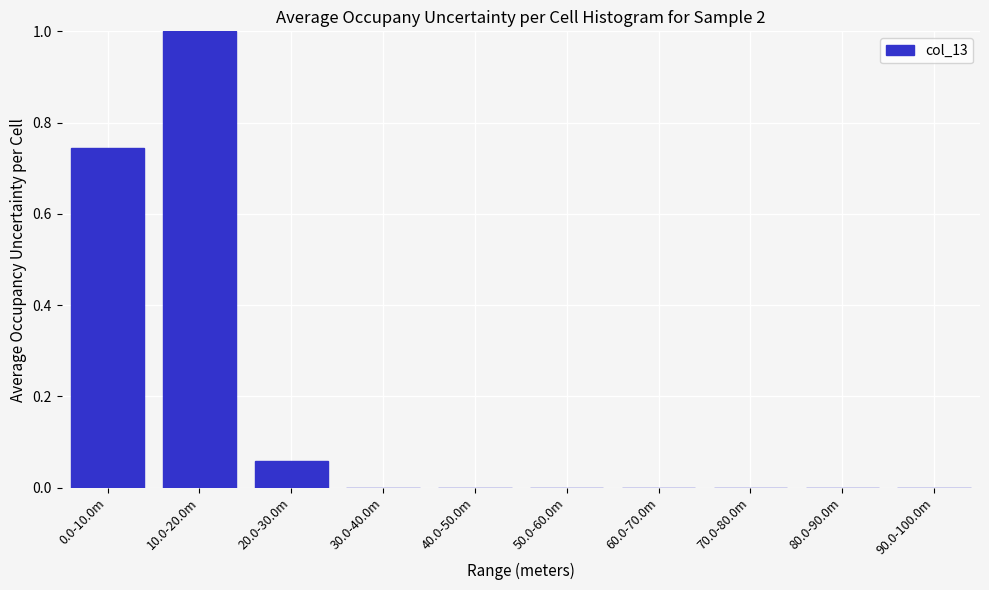

What is the sum of all values?

1.8